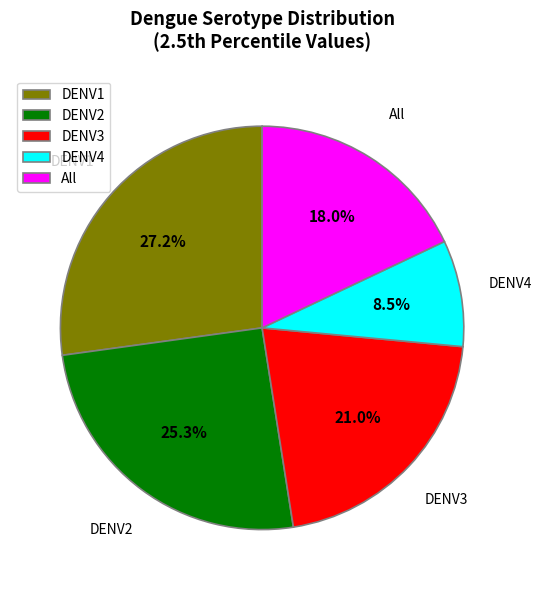

To the nearest percent, what is the average slice percentage?

20%